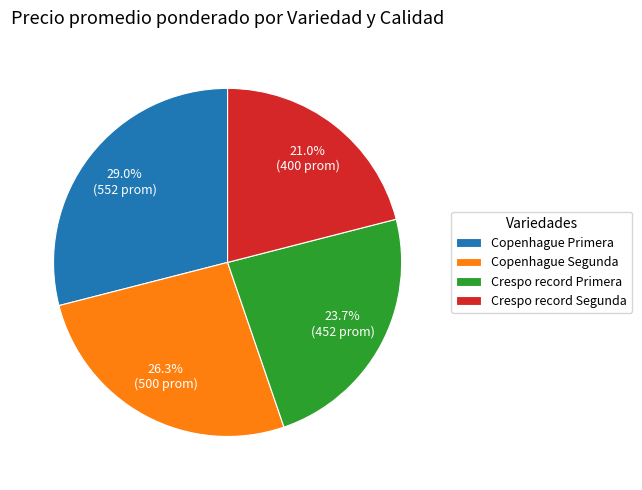

Is Crespo record Primera the majority of the pie?

No